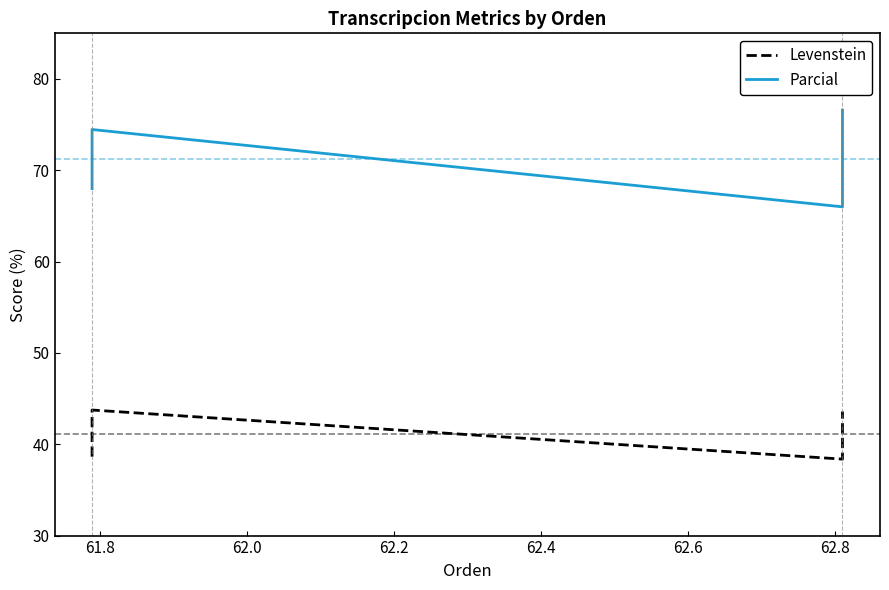

Reading right to left, transcribe all the data shown in this chart.

Levenstein: 43.6	38.4	43.8	38.6
Parcial: 76.6	66.0	74.5	68.0